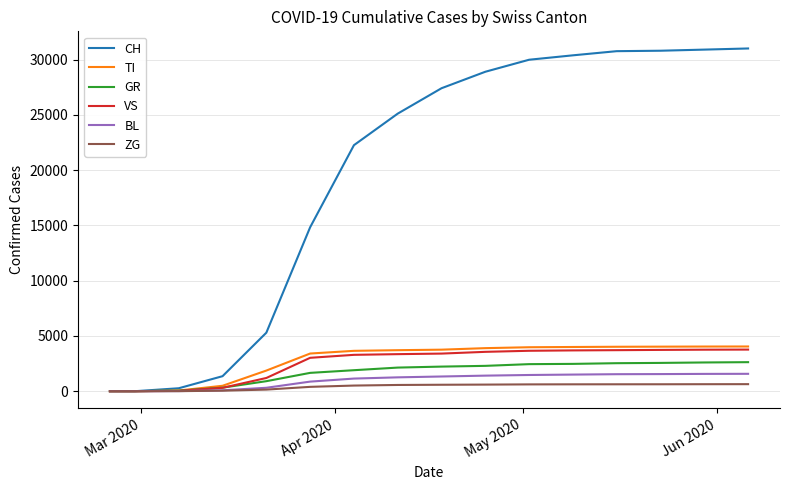

Which series has the largest total across all categories?

CH